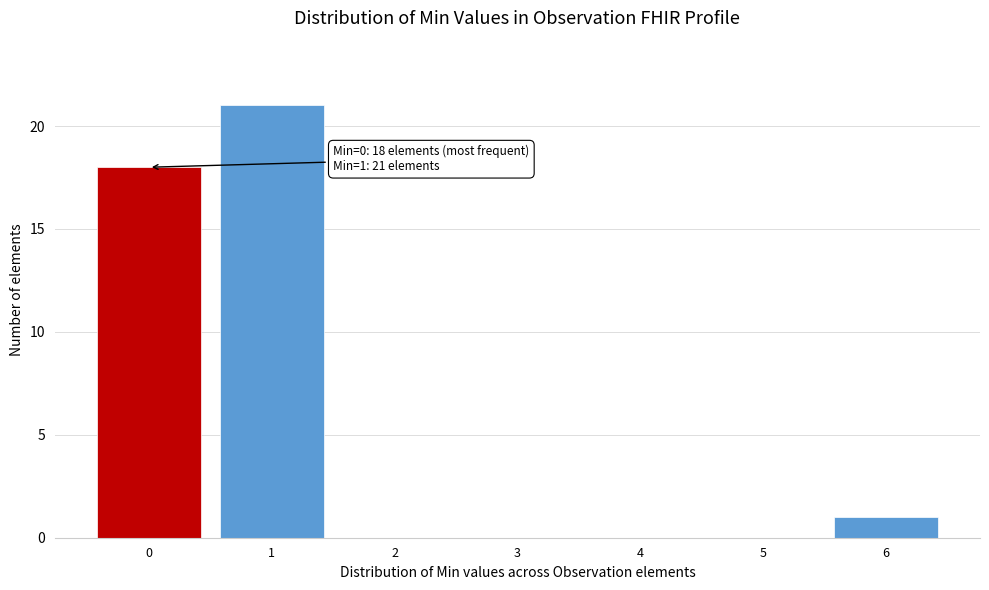

Reading right to left, list all the values displayed in this chart.

6=1	5=0	4=0	3=0	2=0	1=21	0=18